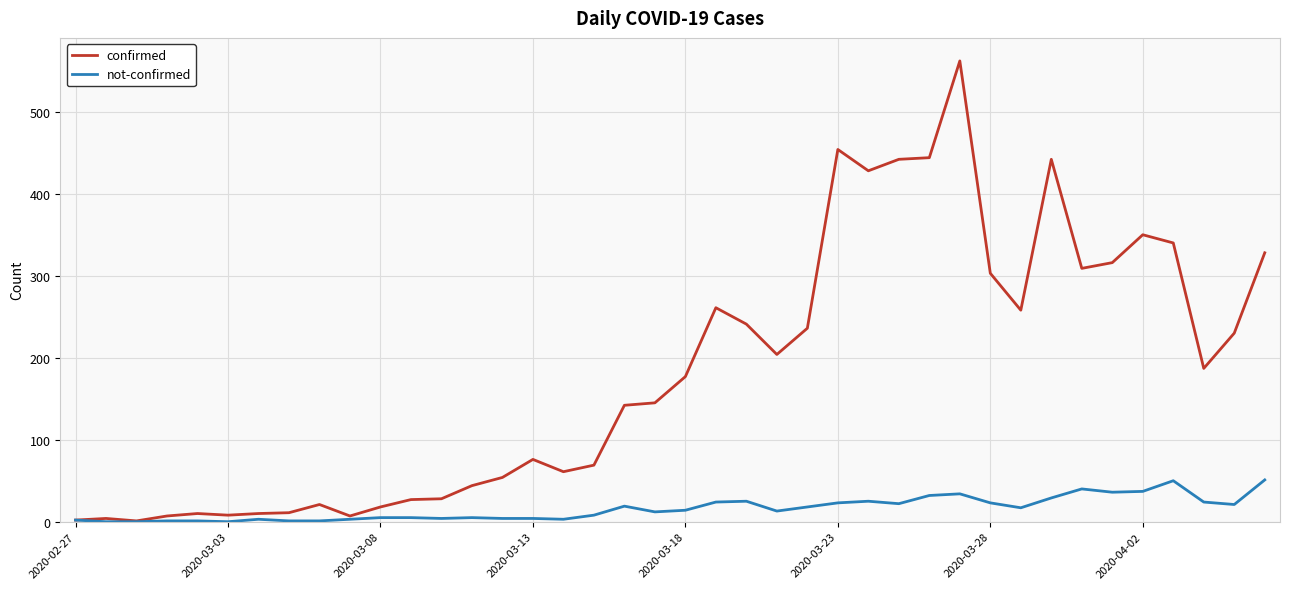

Which series has the widest spread of values?

confirmed